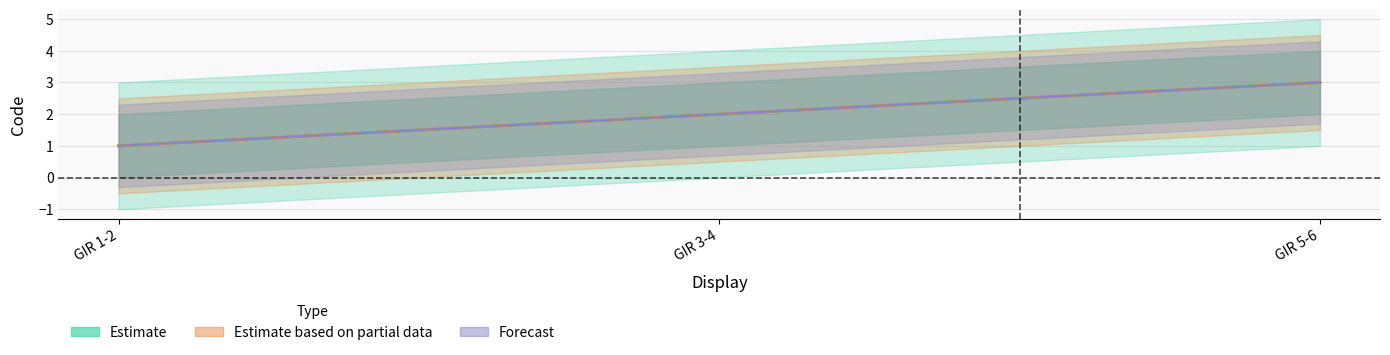

At how many categories does at least one series exceed 2?

1